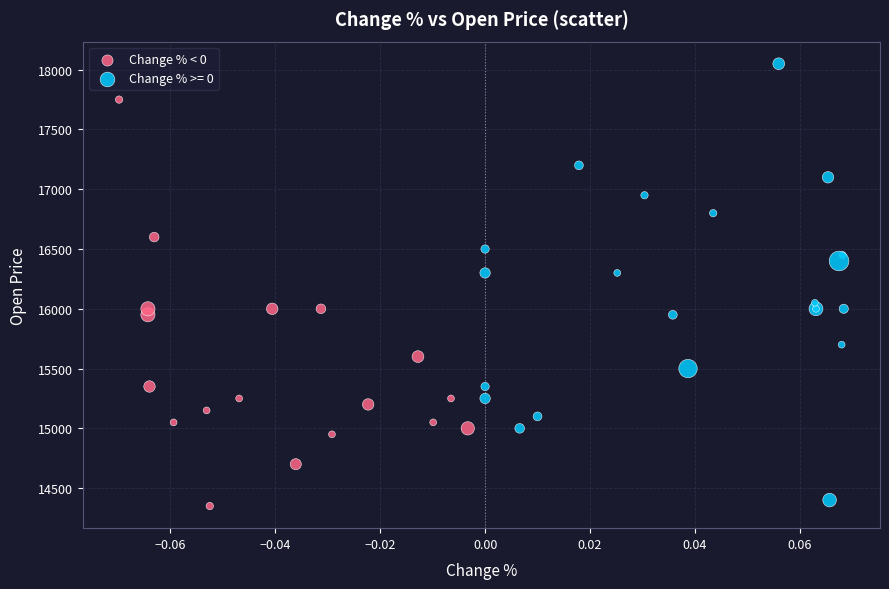

Which series reaches the maximum Y coordinate?

Change % >= 0